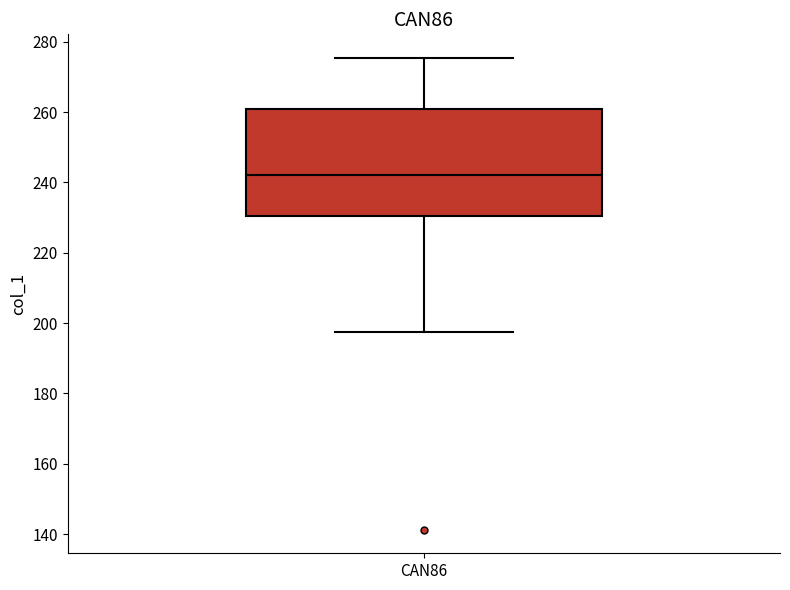

Transcribe this box plot: give where the median line is, the range the box spans, and where the two whiskers end, as read against the y-axis. The values are not printed on the chart, so give them approximately, as read against the axis.

median 242, box 230 to 260, whiskers 198 to 276